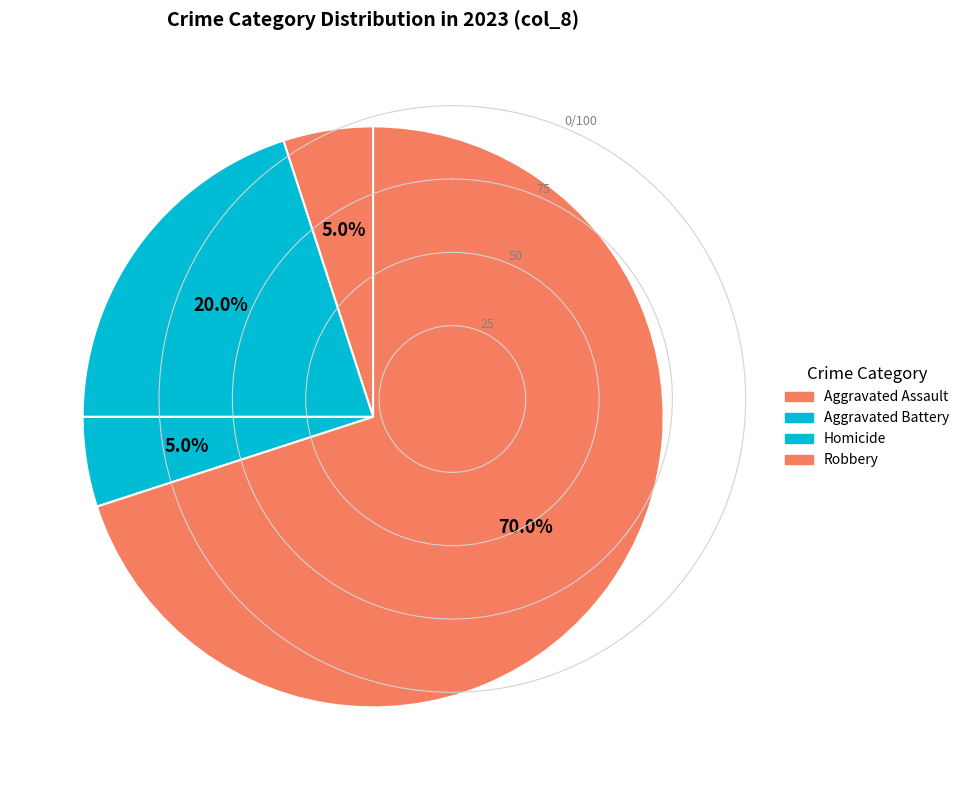

How many slices are in this pie chart?

4